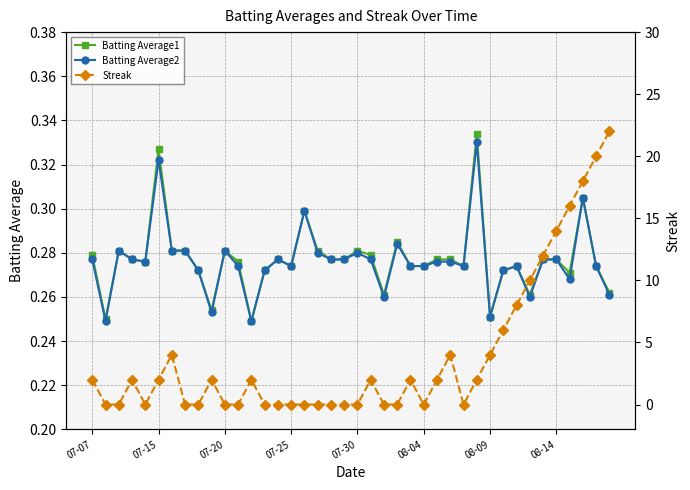

What is the difference between the highest and lowest values at 8?

0.3